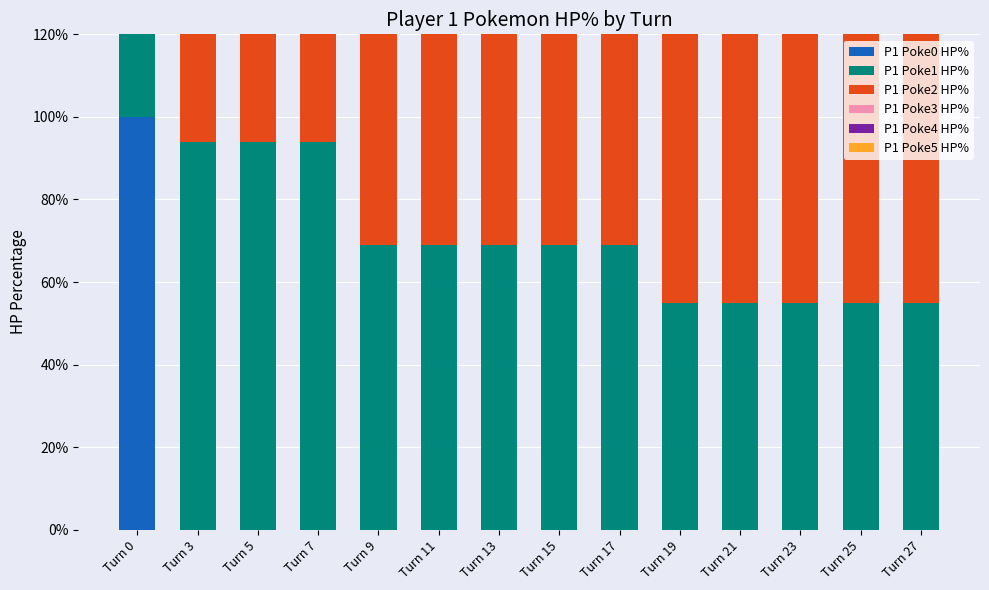

What is the difference between the highest and lowest values at Turn 23?

100